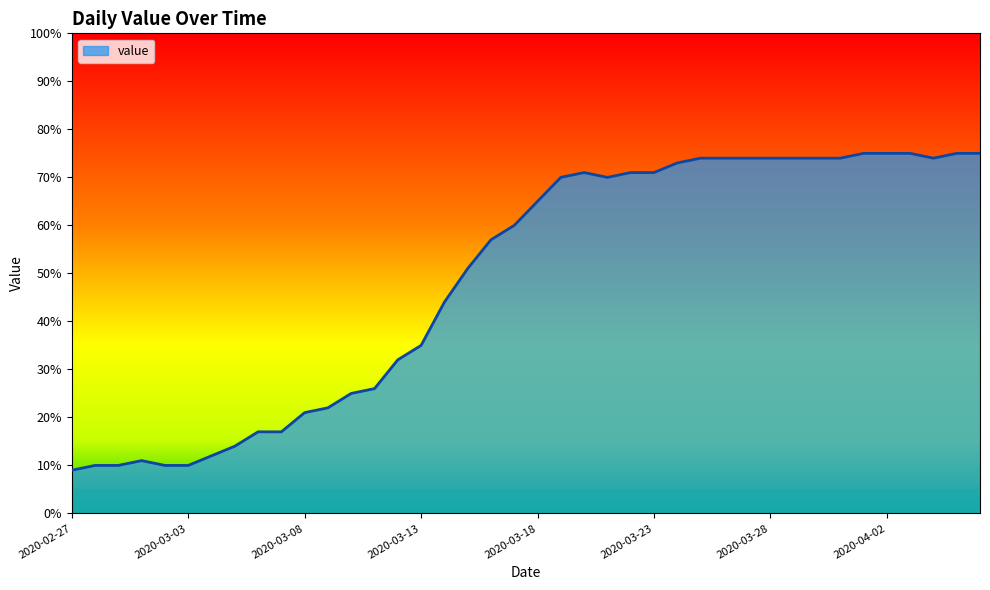

What is the maximum value shown in the chart?

75